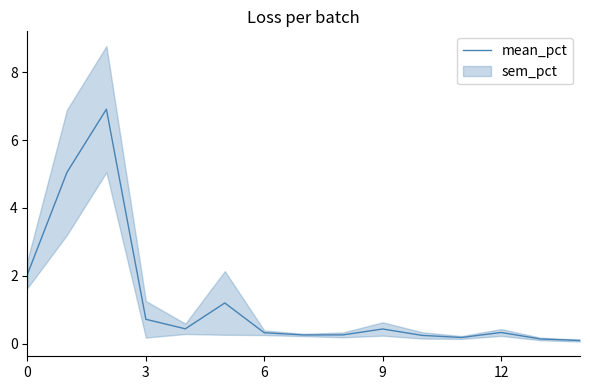

What is the minimum value shown in the chart?

0.1